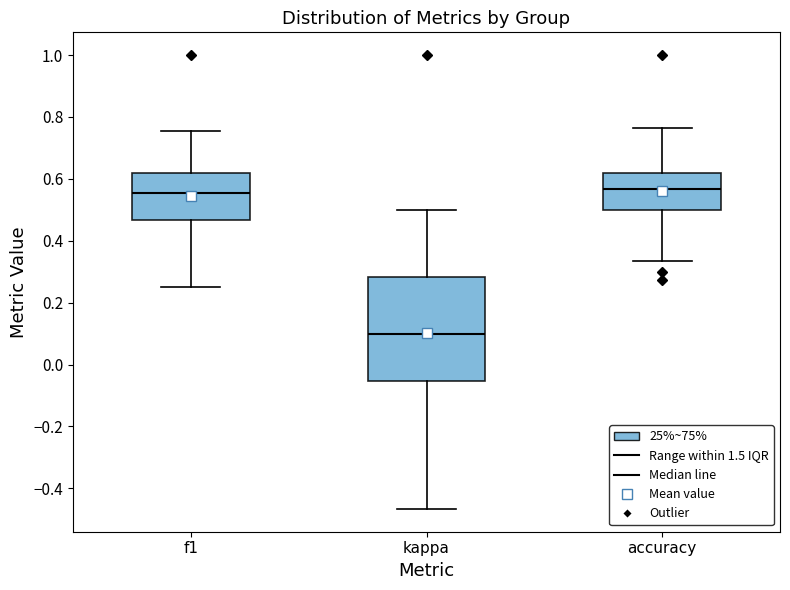

Where does the median line of the box for f1 sit on the y-axis? The values are not printed on the chart, so give them approximately, as read against the axis.

0.56